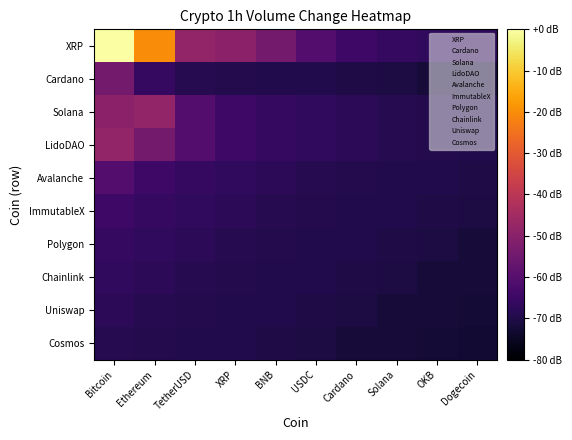

Which category has the highest value across all series?

Bitcoin